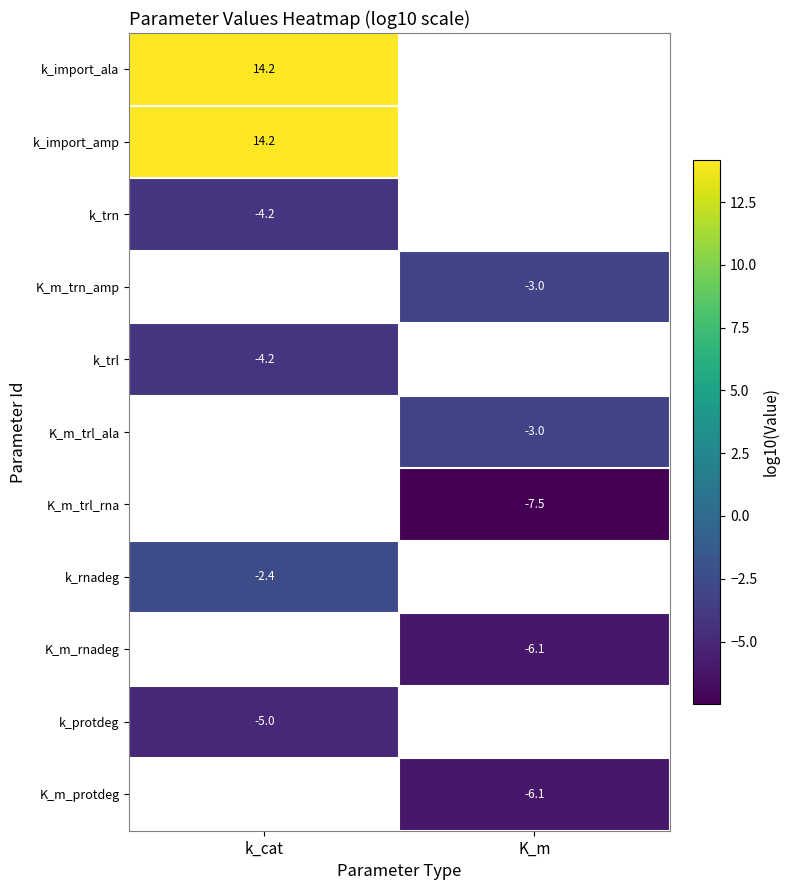

Is the value of k_protdeg at k_cat greater than the value of K_m_trl_rna at K_m?

Yes